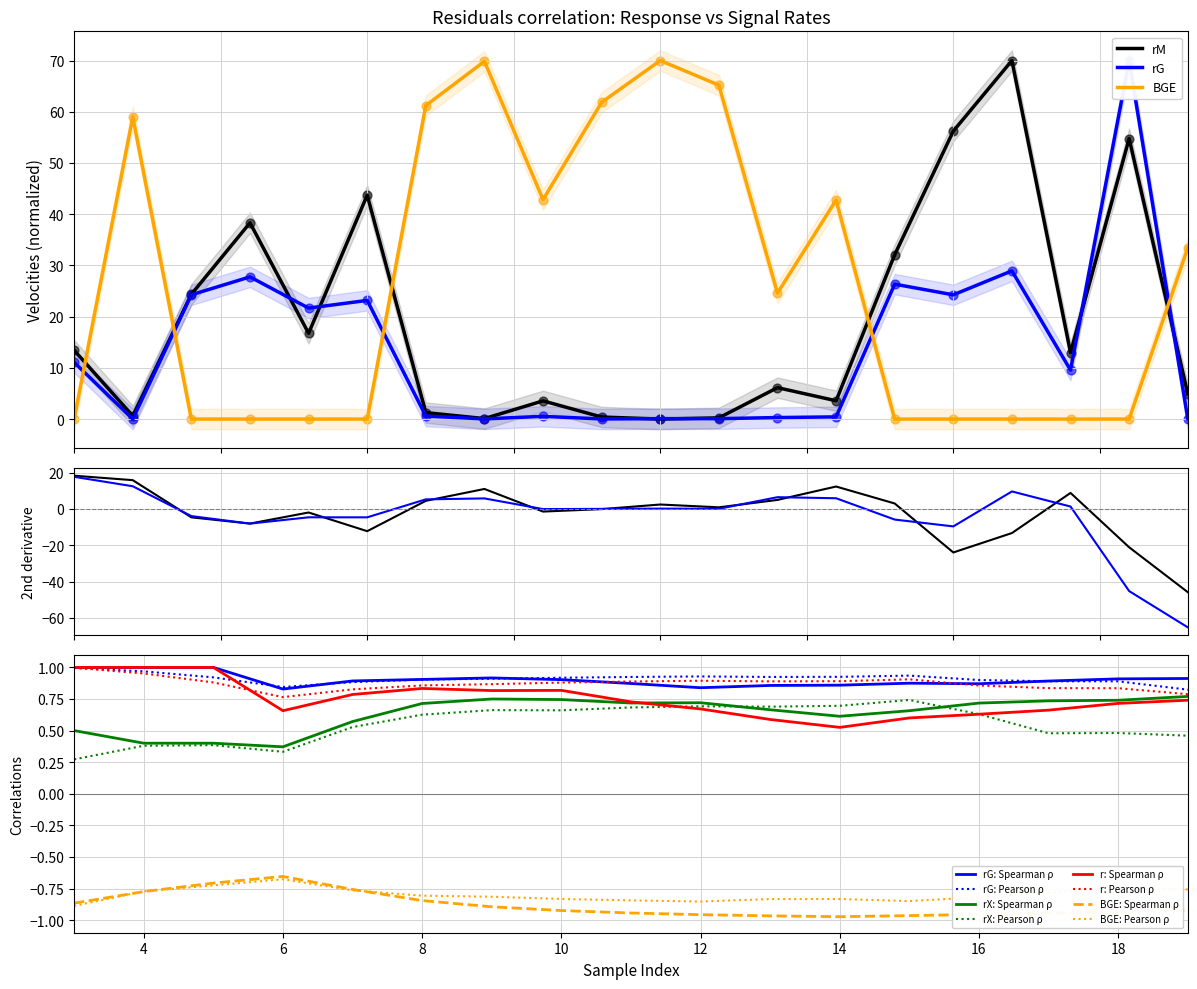

Which series contains the lowest Y value?

rM